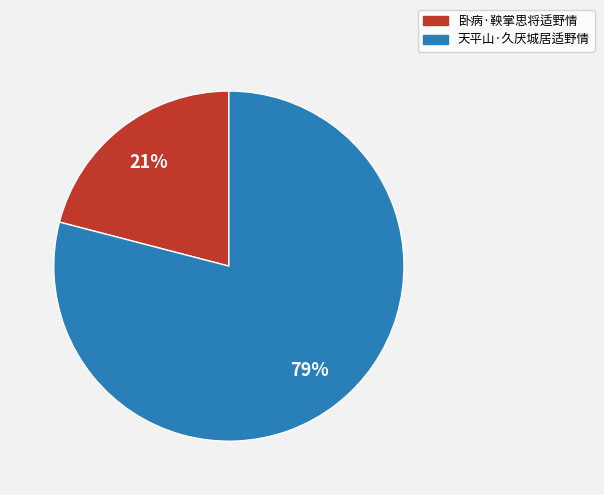

Do 天平山·久厌城居适野情 and 卧病·鞅掌思将适野情 together represent more than half of the pie?

Yes